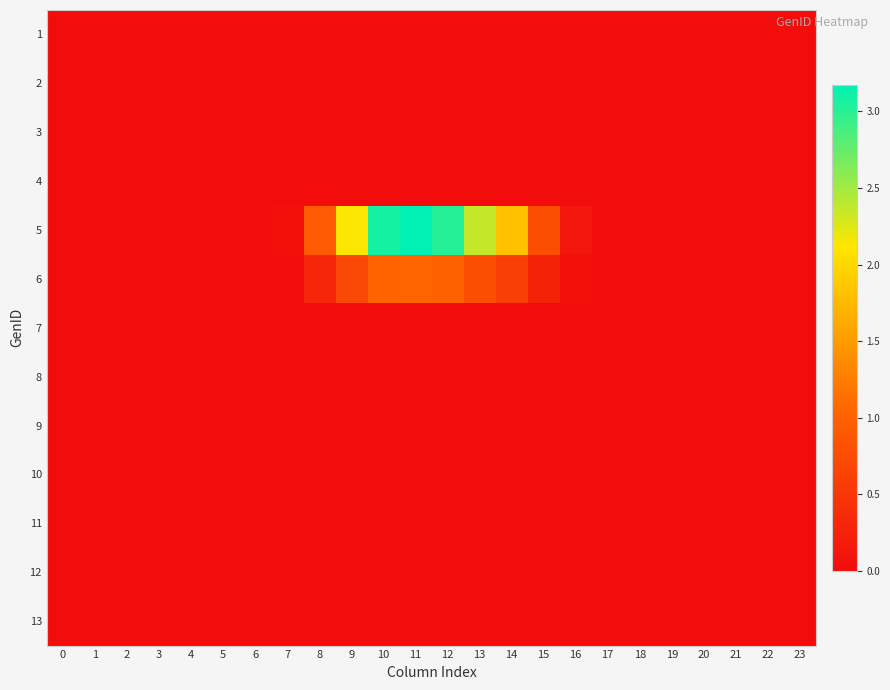

Reading right to left, transcribe all the data shown in this chart.

1: 23=0.0	22=0.0	21=0.0	20=0.0	19=0.0	18=0.0	17=0.0	16=0.0	15=0.0	14=0.0	13=0.0	12=0.0	11=0.0	10=0.0	9=0.0	8=0.0	7=0.0	6=0.0	5=0.0	4=0.0	3=0.0	2=0.0	1=0.0	0=0.0
2: 23=0.0	22=0.0	21=0.0	20=0.0	19=0.0	18=0.0	17=0.0	16=0.0	15=0.0	14=0.0	13=0.0	12=0.0	11=0.0	10=0.0	9=0.0	8=0.0	7=0.0	6=0.0	5=0.0	4=0.0	3=0.0	2=0.0	1=0.0	0=0.0
3: 23=0.0	22=0.0	21=0.0	20=0.0	19=0.0	18=0.0	17=0.0	16=0.0	15=0.0	14=0.0	13=0.0	12=0.0	11=0.0	10=0.0	9=0.0	8=0.0	7=0.0	6=0.0	5=0.0	4=0.0	3=0.0	2=0.0	1=0.0	0=0.0
4: 23=0.0	22=0.0	21=0.0	20=0.0	19=0.0	18=0.0	17=0.0	16=0.0	15=0.0	14=0.0	13=0.0	12=0.0	11=0.0	10=0.0	9=0.0	8=0.0	7=0.0	6=0.0	5=0.0	4=0.0	3=0.0	2=0.0	1=0.0	0=0.0
5: 23=0.0	22=0.0	21=0.0	20=0.0	19=0.0	18=0.0	17=0.0	16=0.1	15=0.8	14=1.8	13=2.4	12=3.0	11=3.2	10=3.1	9=2.1	8=0.9	7=0.0	6=0.0	5=0.0	4=0.0	3=0.0	2=0.0	1=0.0	0=0.0
6: 23=0.0	22=0.0	21=0.0	20=0.0	19=0.0	18=0.0	17=0.0	16=0.0	15=0.3	14=0.6	13=0.8	12=1.0	11=1.1	10=1.0	9=0.7	8=0.3	7=0.0	6=0.0	5=0.0	4=0.0	3=0.0	2=0.0	1=0.0	0=0.0
7: 23=0.0	22=0.0	21=0.0	20=0.0	19=0.0	18=0.0	17=0.0	16=0.0	15=0.0	14=0.0	13=0.0	12=0.0	11=0.0	10=0.0	9=0.0	8=0.0	7=0.0	6=0.0	5=0.0	4=0.0	3=0.0	2=0.0	1=0.0	0=0.0
8: 23=0.0	22=0.0	21=0.0	20=0.0	19=0.0	18=0.0	17=0.0	16=0.0	15=0.0	14=0.0	13=0.0	12=0.0	11=0.0	10=0.0	9=0.0	8=0.0	7=0.0	6=0.0	5=0.0	4=0.0	3=0.0	2=0.0	1=0.0	0=0.0
9: 23=0.0	22=0.0	21=0.0	20=0.0	19=0.0	18=0.0	17=0.0	16=0.0	15=0.0	14=0.0	13=0.0	12=0.0	11=0.0	10=0.0	9=0.0	8=0.0	7=0.0	6=0.0	5=0.0	4=0.0	3=0.0	2=0.0	1=0.0	0=0.0
10: 23=0.0	22=0.0	21=0.0	20=0.0	19=0.0	18=0.0	17=0.0	16=0.0	15=0.0	14=0.0	13=0.0	12=0.0	11=0.0	10=0.0	9=0.0	8=0.0	7=0.0	6=0.0	5=0.0	4=0.0	3=0.0	2=0.0	1=0.0	0=0.0
11: 23=0.0	22=0.0	21=0.0	20=0.0	19=0.0	18=0.0	17=0.0	16=0.0	15=0.0	14=0.0	13=0.0	12=0.0	11=0.0	10=0.0	9=0.0	8=0.0	7=0.0	6=0.0	5=0.0	4=0.0	3=0.0	2=0.0	1=0.0	0=0.0
12: 23=0.0	22=0.0	21=0.0	20=0.0	19=0.0	18=0.0	17=0.0	16=0.0	15=0.0	14=0.0	13=0.0	12=0.0	11=0.0	10=0.0	9=0.0	8=0.0	7=0.0	6=0.0	5=0.0	4=0.0	3=0.0	2=0.0	1=0.0	0=0.0
13: 23=0.0	22=0.0	21=0.0	20=0.0	19=0.0	18=0.0	17=0.0	16=0.0	15=0.0	14=0.0	13=0.0	12=0.0	11=0.0	10=0.0	9=0.0	8=0.0	7=0.0	6=0.0	5=0.0	4=0.0	3=0.0	2=0.0	1=0.0	0=0.0